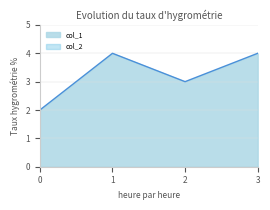

Which series has the largest range (max minus min)?

col_1